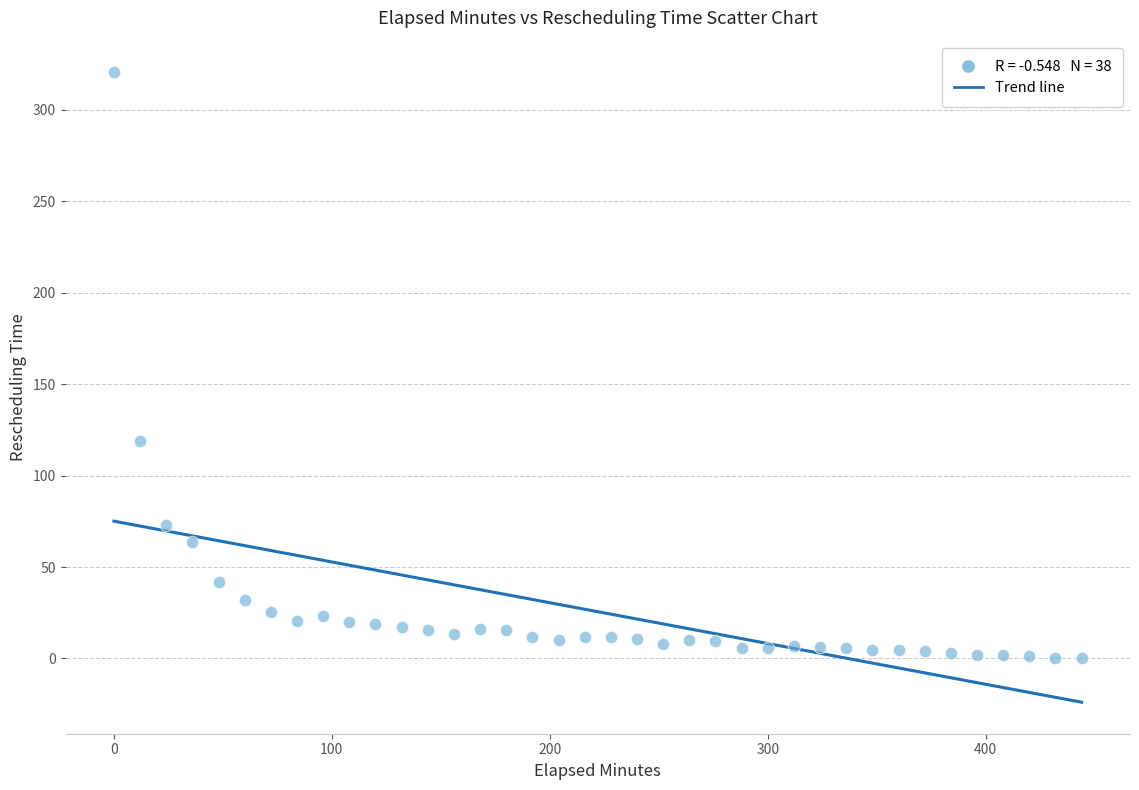

What Y value in the scatter plot is closest to 160?

119.0